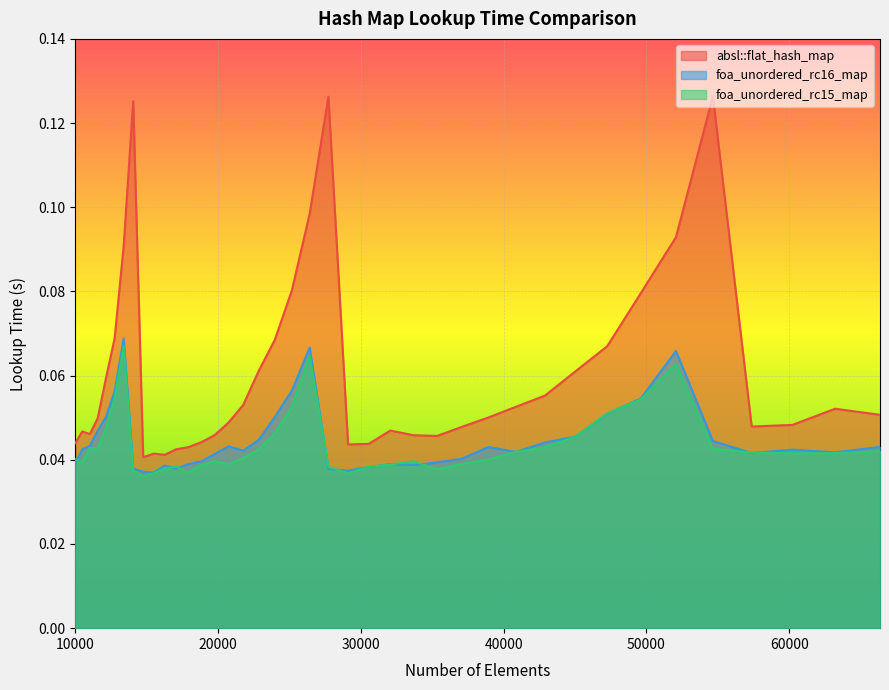

Which series has the largest total across all categories?

absl::flat_hash_map